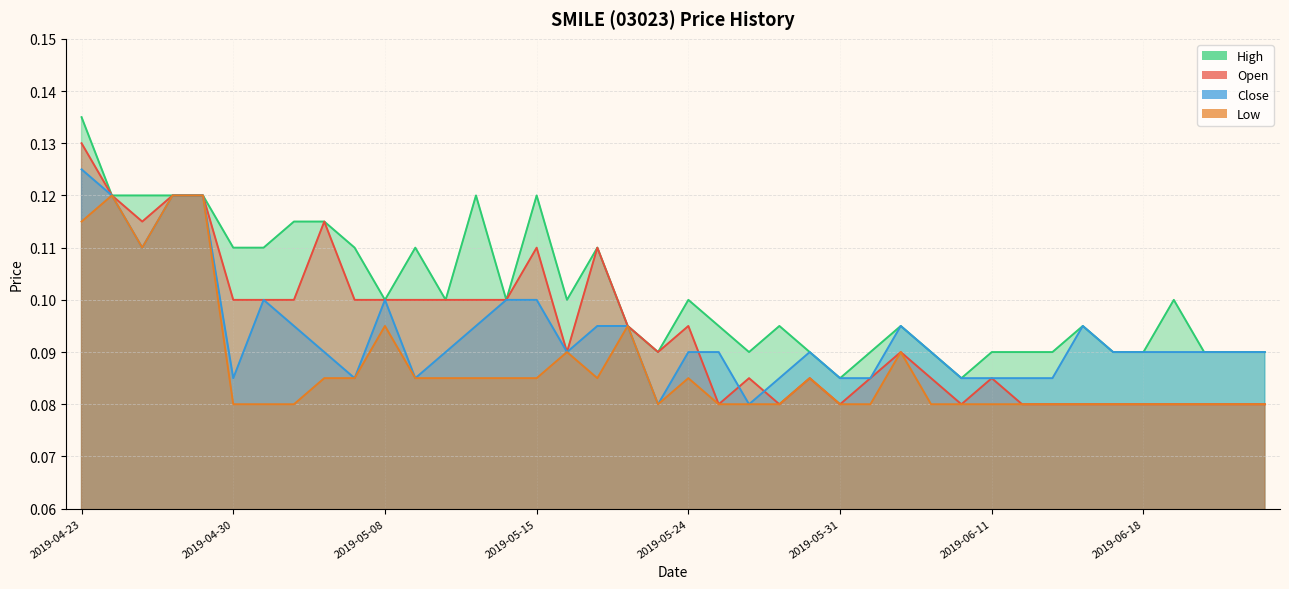

List the series in order of their peak value, highest first.

high, open, close, low